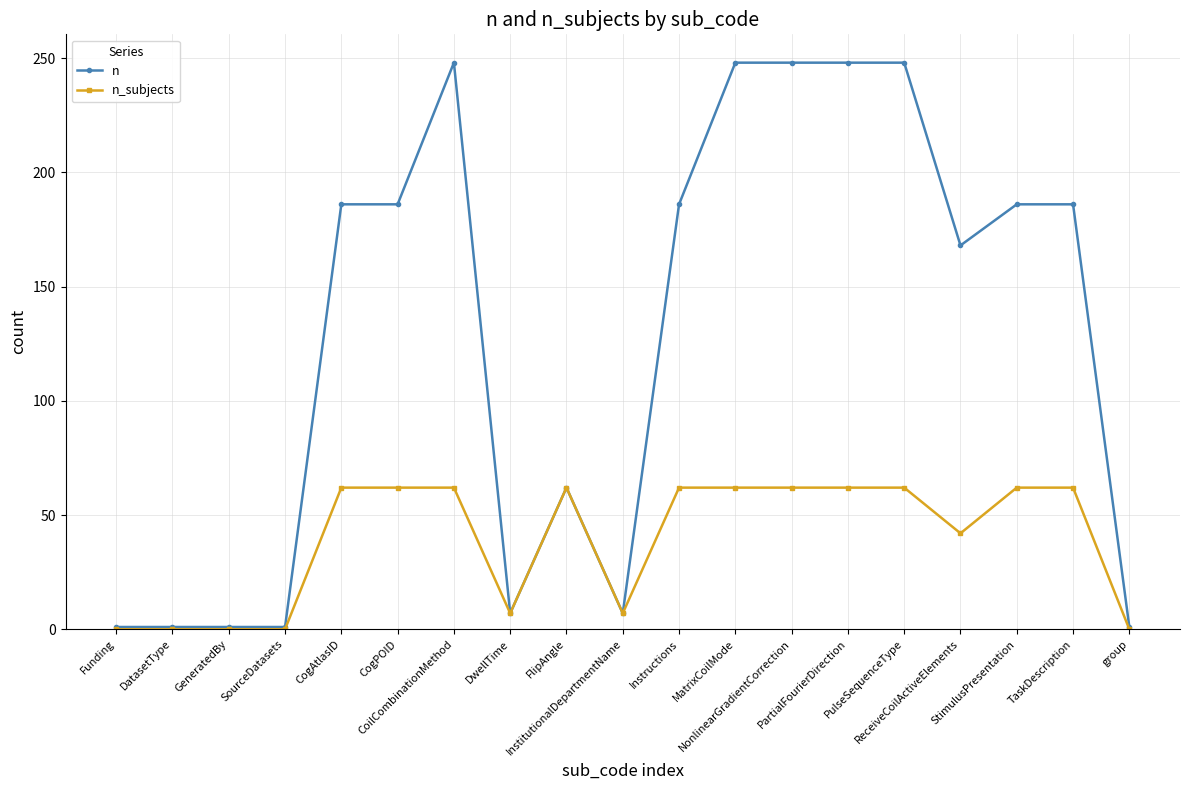

Rank the series by their maximum value, from lowest to highest.

n_subjects, n